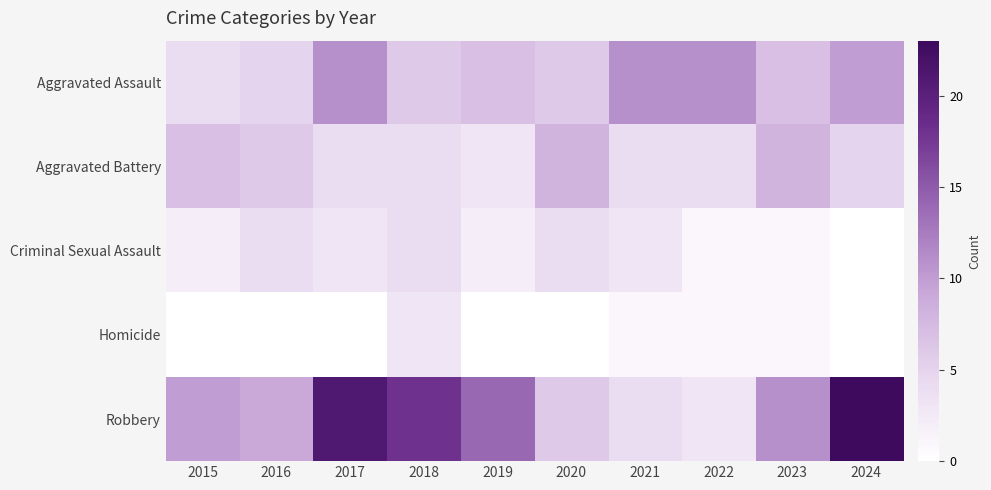

How many series are shown in this chart?

5